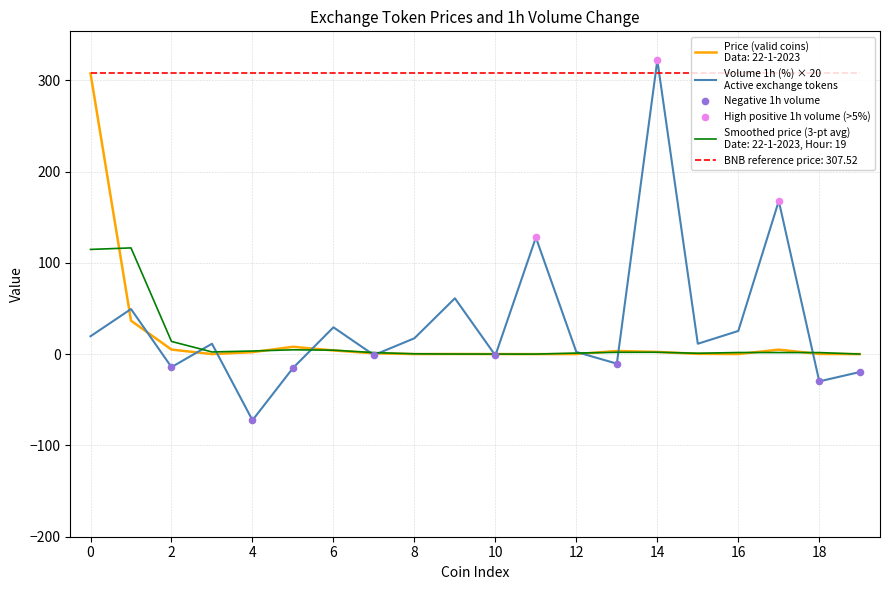

What is the smallest value displayed?

-72.4